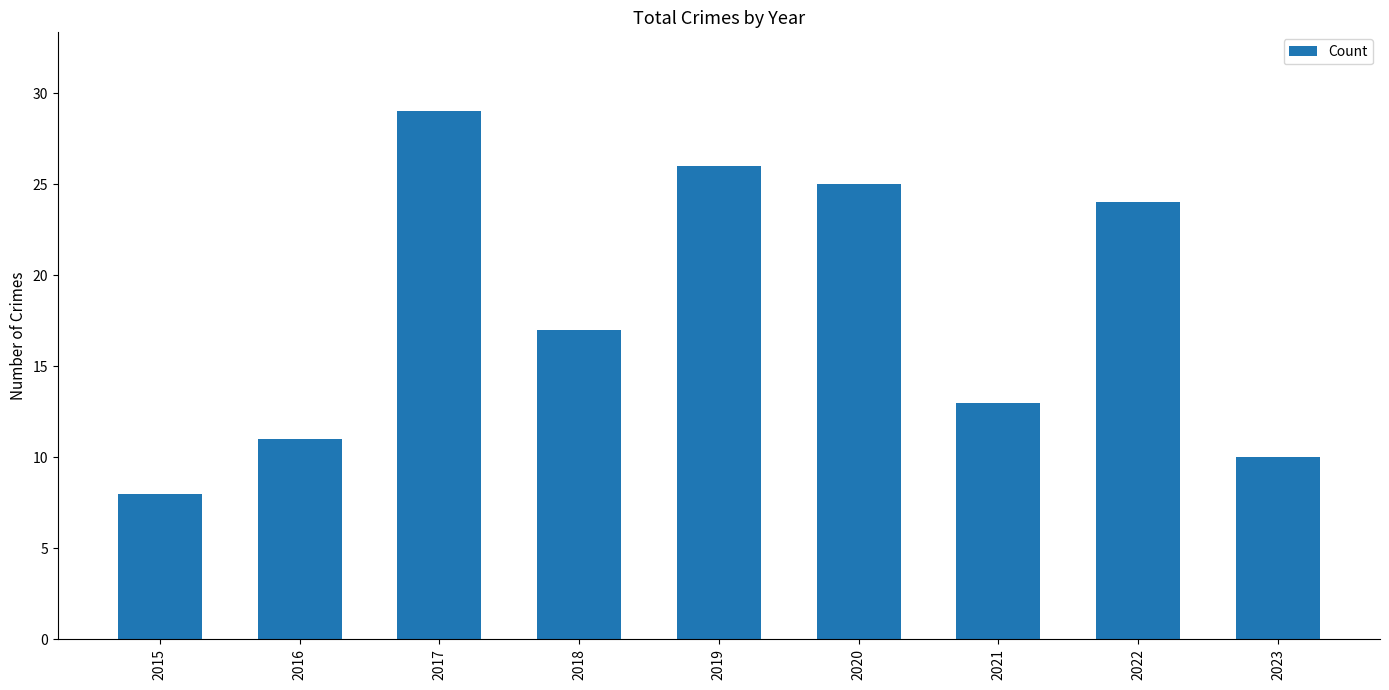

True or false: the data shows 17 at 2018.

True